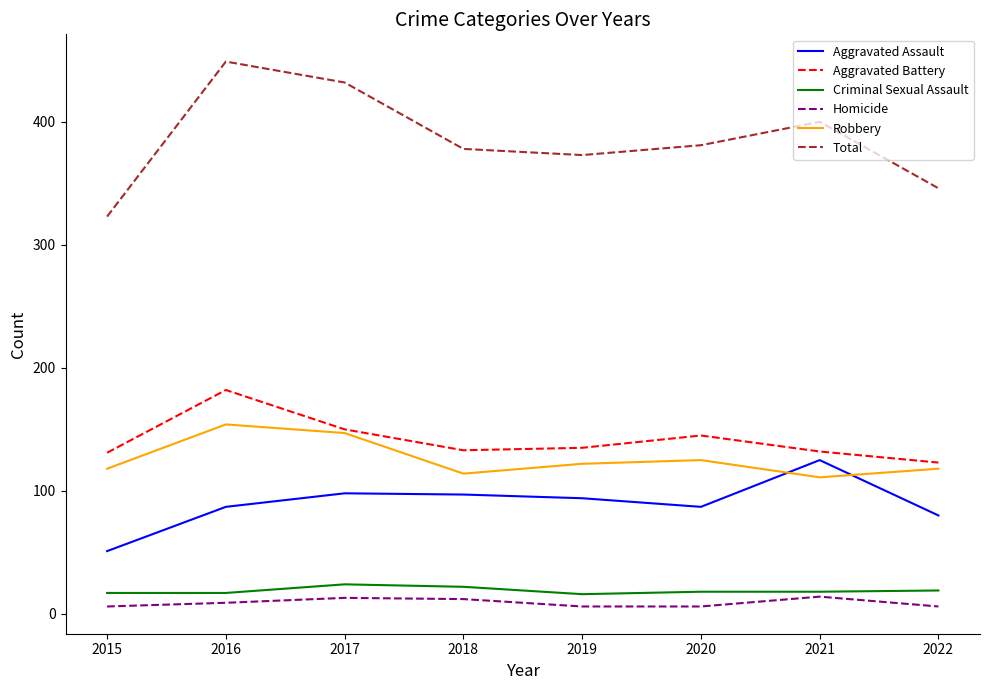

What is the sum of all Robbery values?

1009